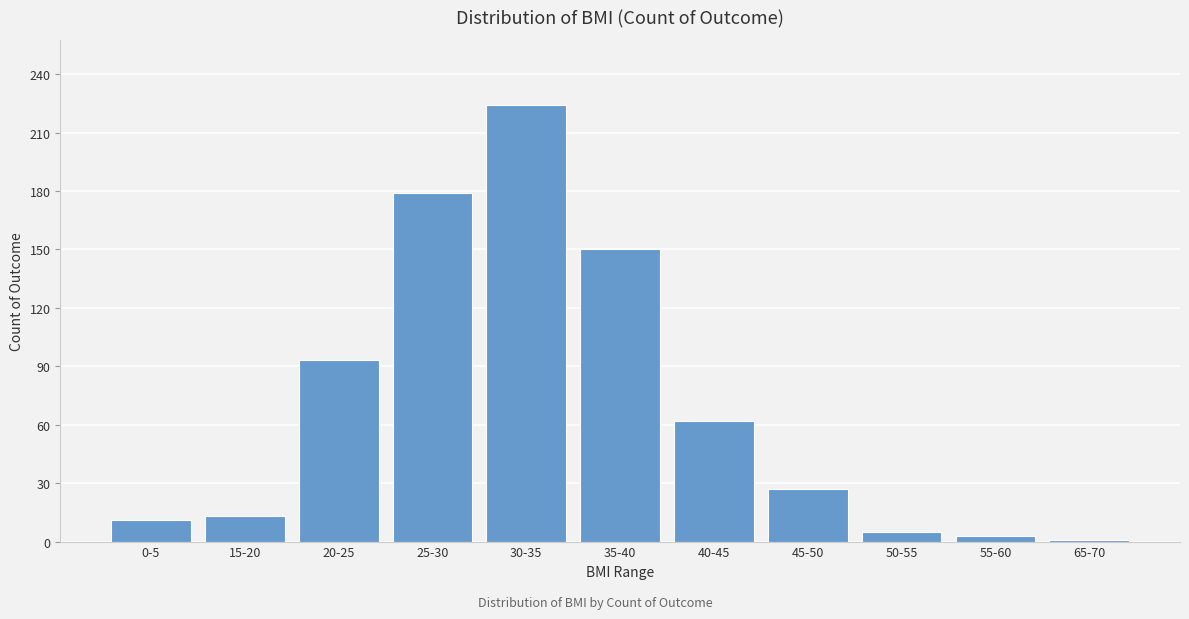

Reading left to right, extract all data points from this chart.

11	13	93	179	224	150	62	27	5	3	1